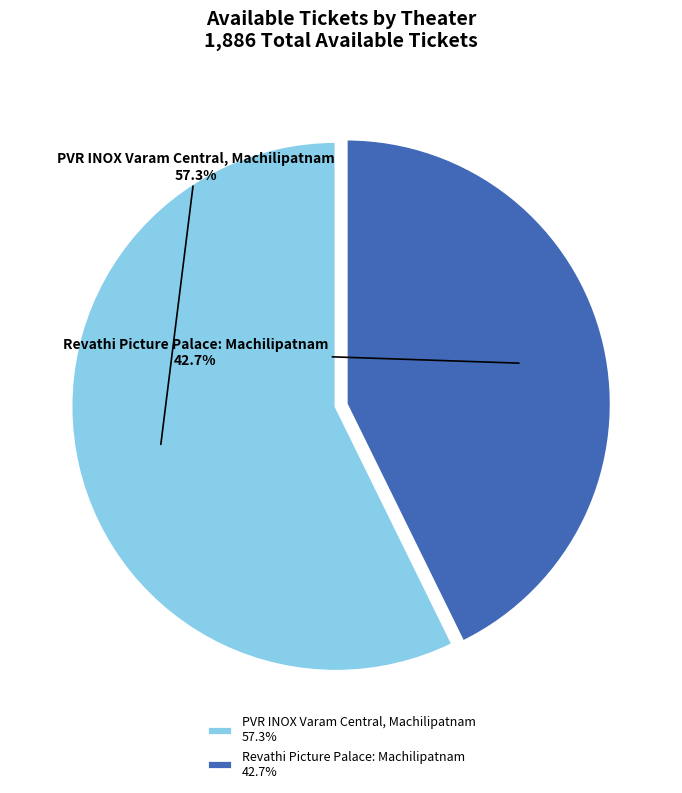

To the nearest percent, what is the difference between the PVR INOX Varam Central, Machilipatnam and Revathi Picture Palace: Machilipatnam slice percentages?

15%